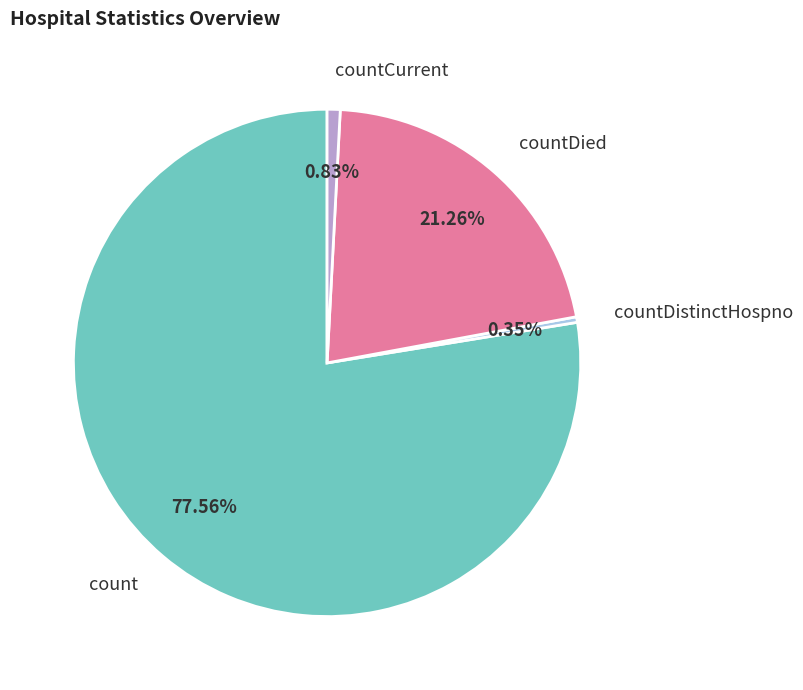

To the nearest percent, what is the difference between the largest and smallest slice percentages?

77%